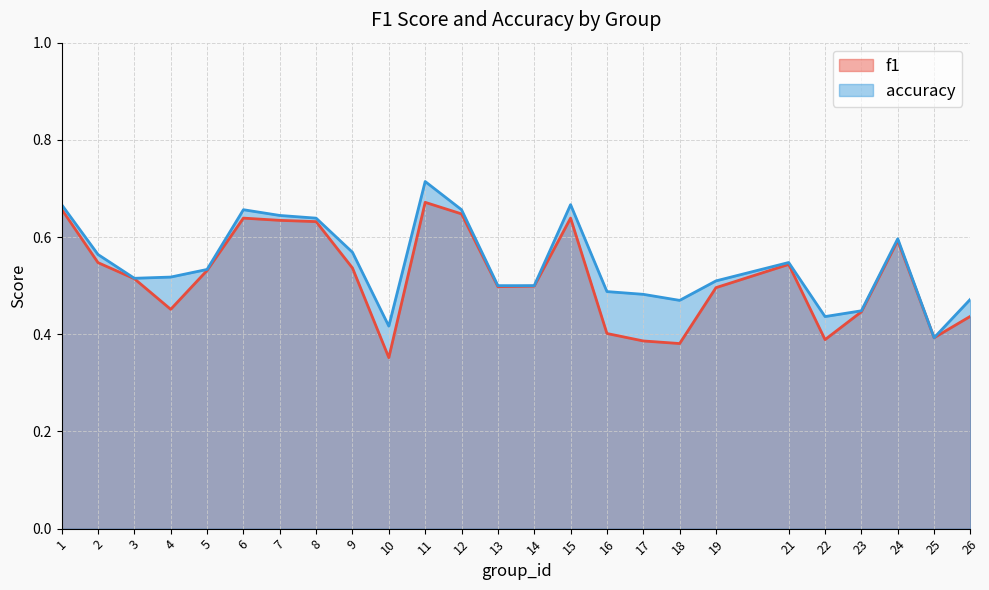

What value does the accuracy series have at 23?

0.4